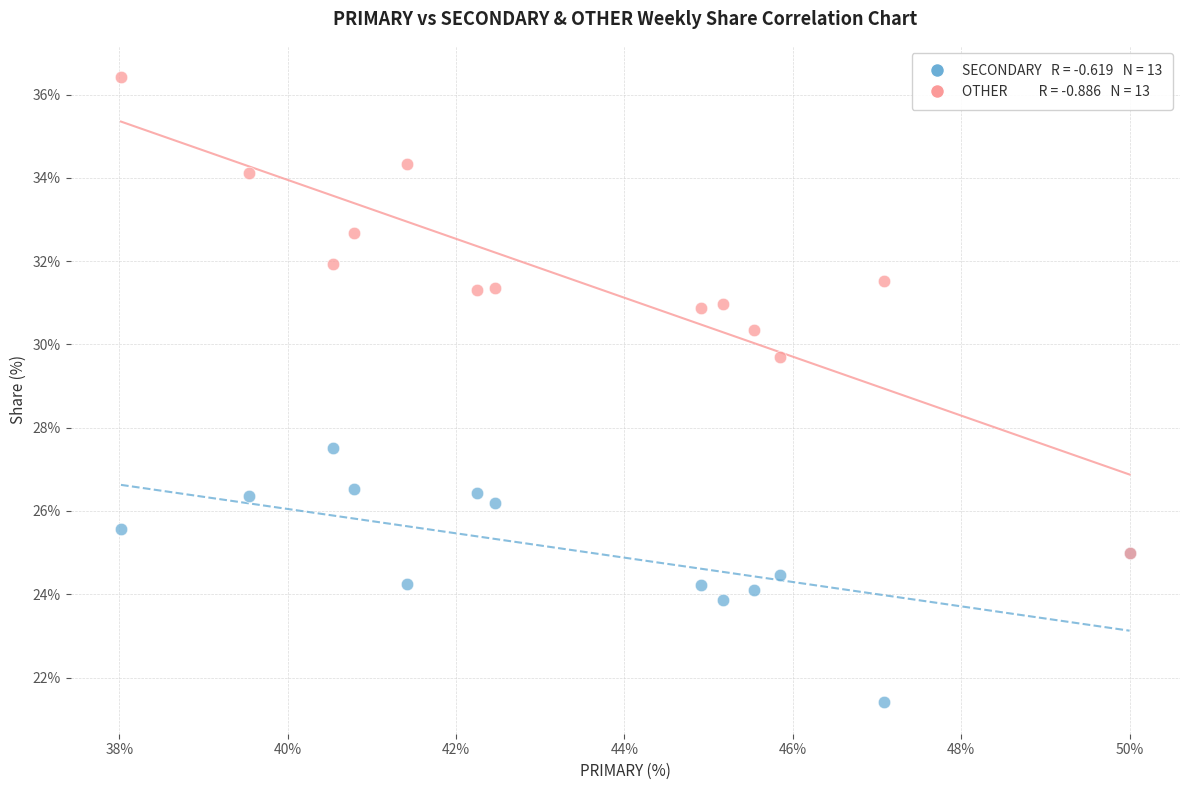

Across all series, what Y value is closest to 28?

27.5